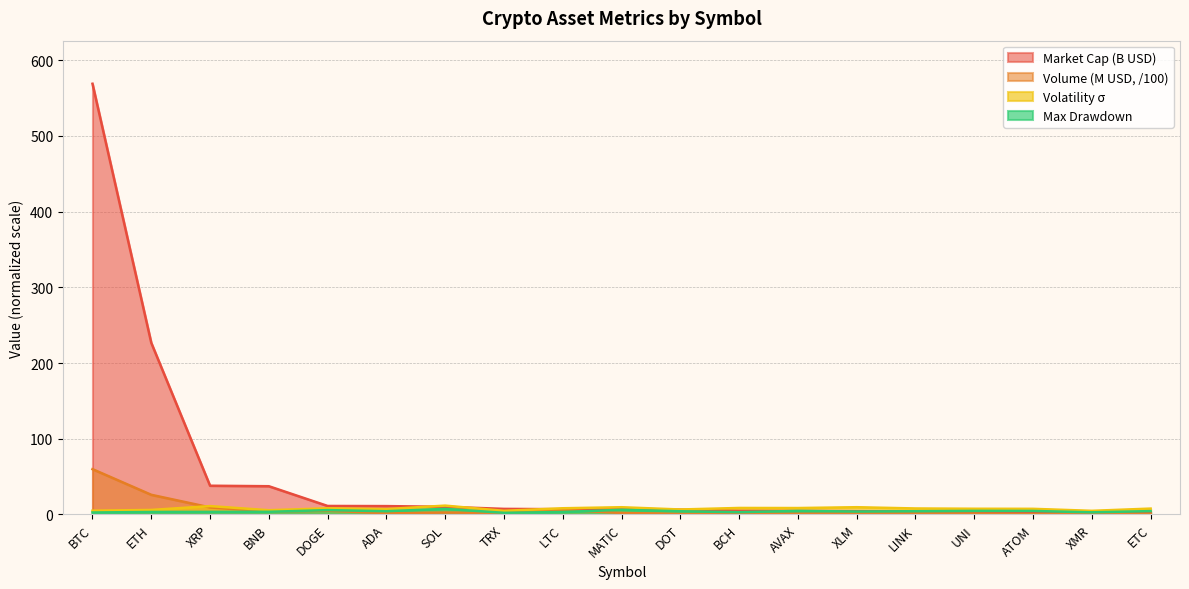

How many lines are shown in the chart?

4